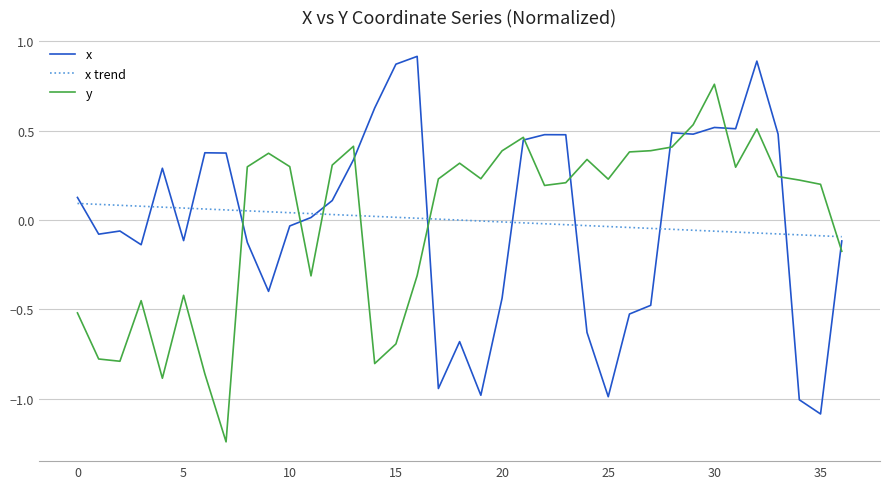

What is the lowest value of the x series?

-1.1